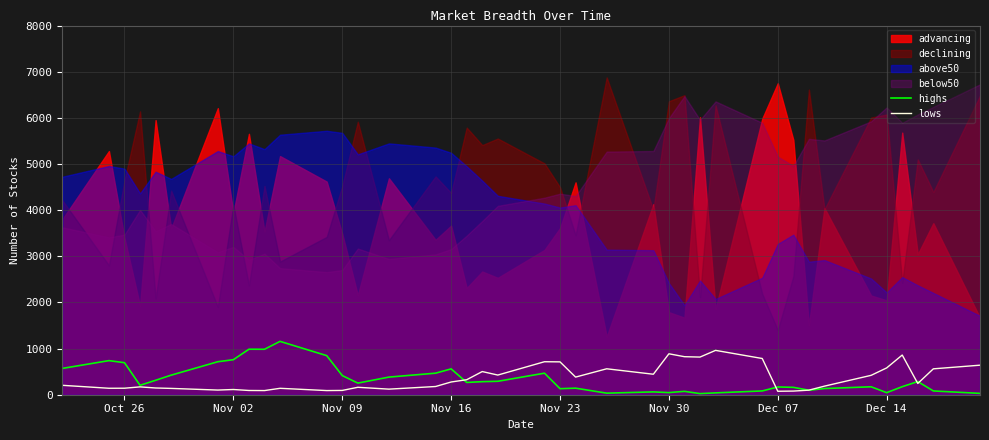

What is the highest value of the lows series?

961